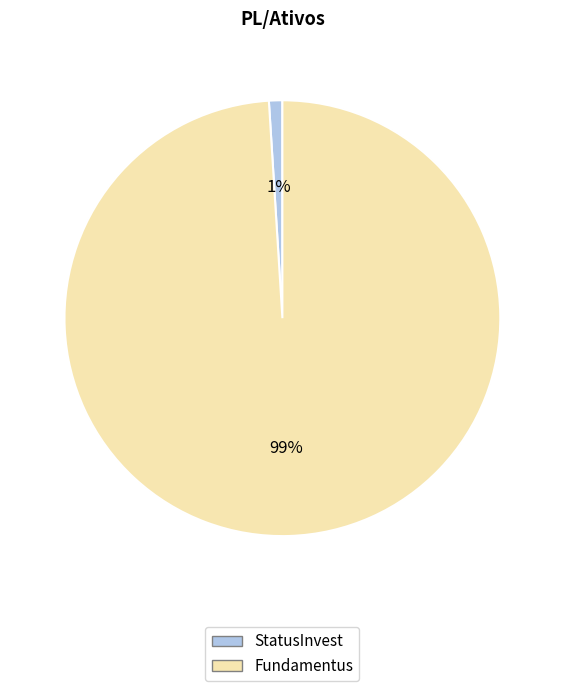

To the nearest percent, what is the difference between the largest and smallest slice percentages?

98%